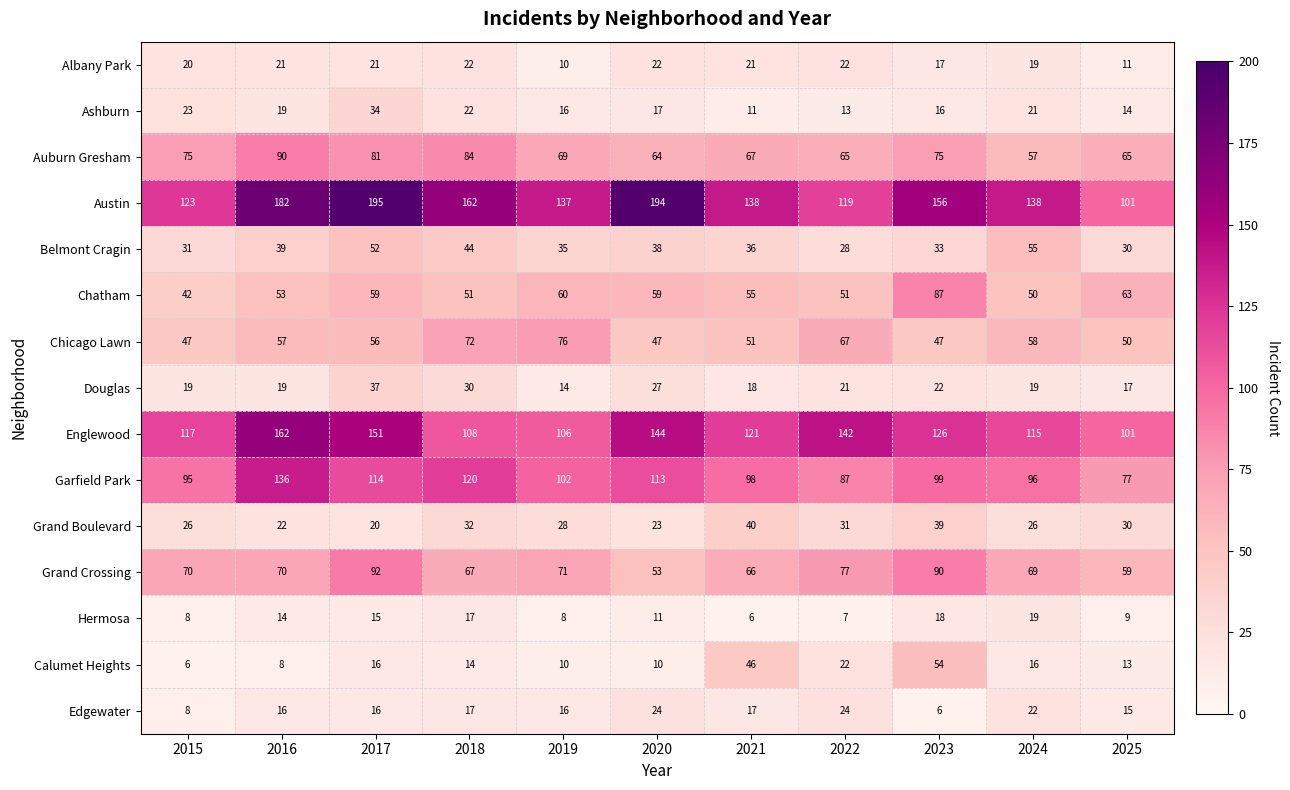

At which category is the sum across all series the highest?

2017